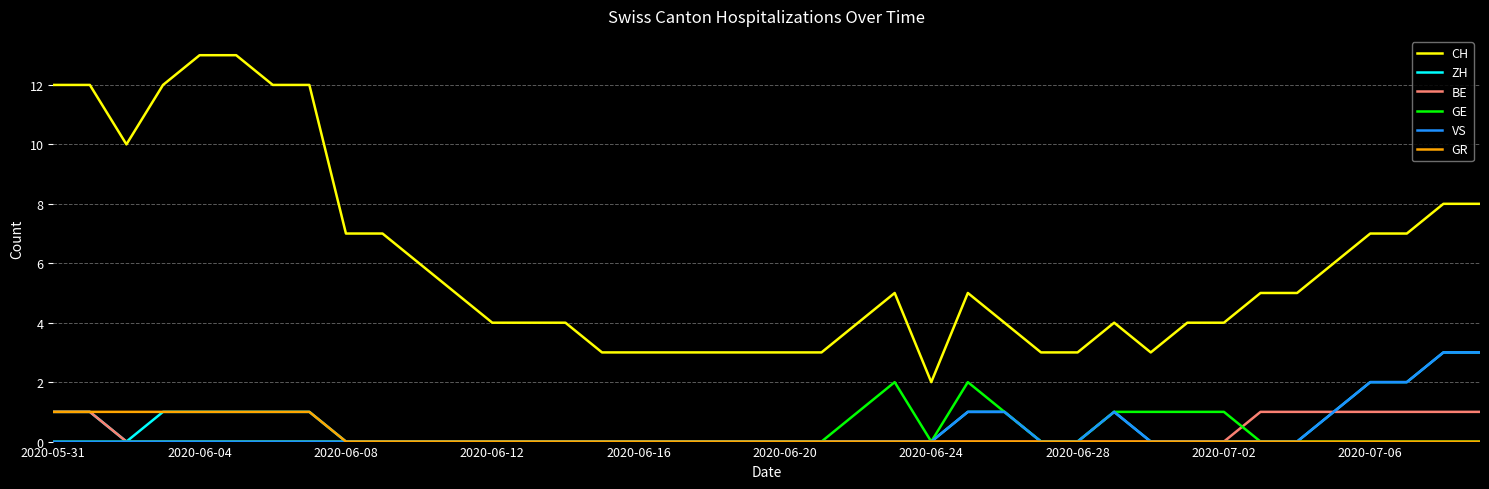

What is the maximum value shown in the chart?

13